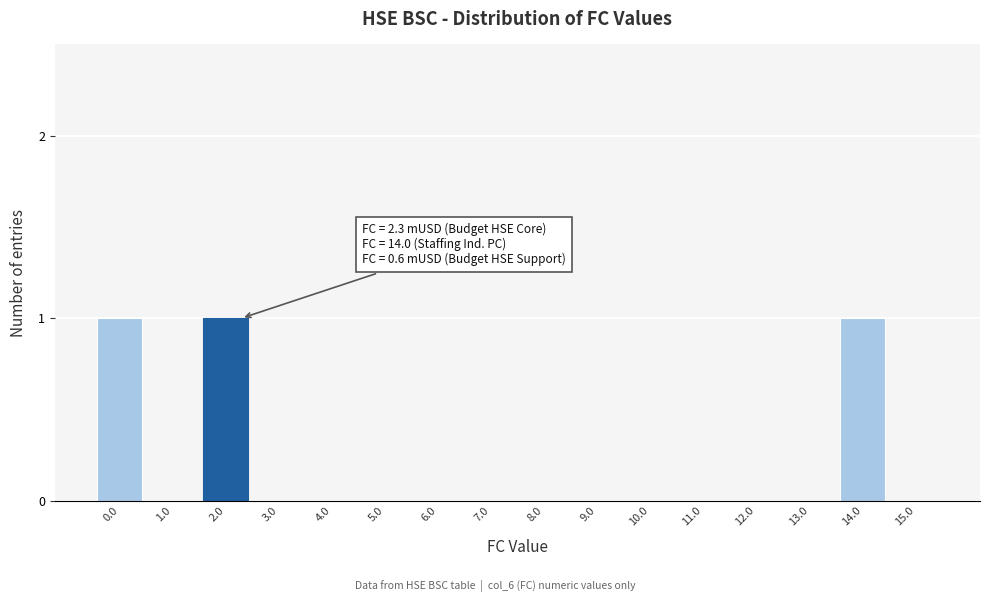

Reading right to left, what are all the values shown in this chart?

15.0=0	14.0=1	13.0=0	12.0=0	11.0=0	10.0=0	9.0=0	8.0=0	7.0=0	6.0=0	5.0=0	4.0=0	3.0=0	2.0=1	1.0=0	0.0=1